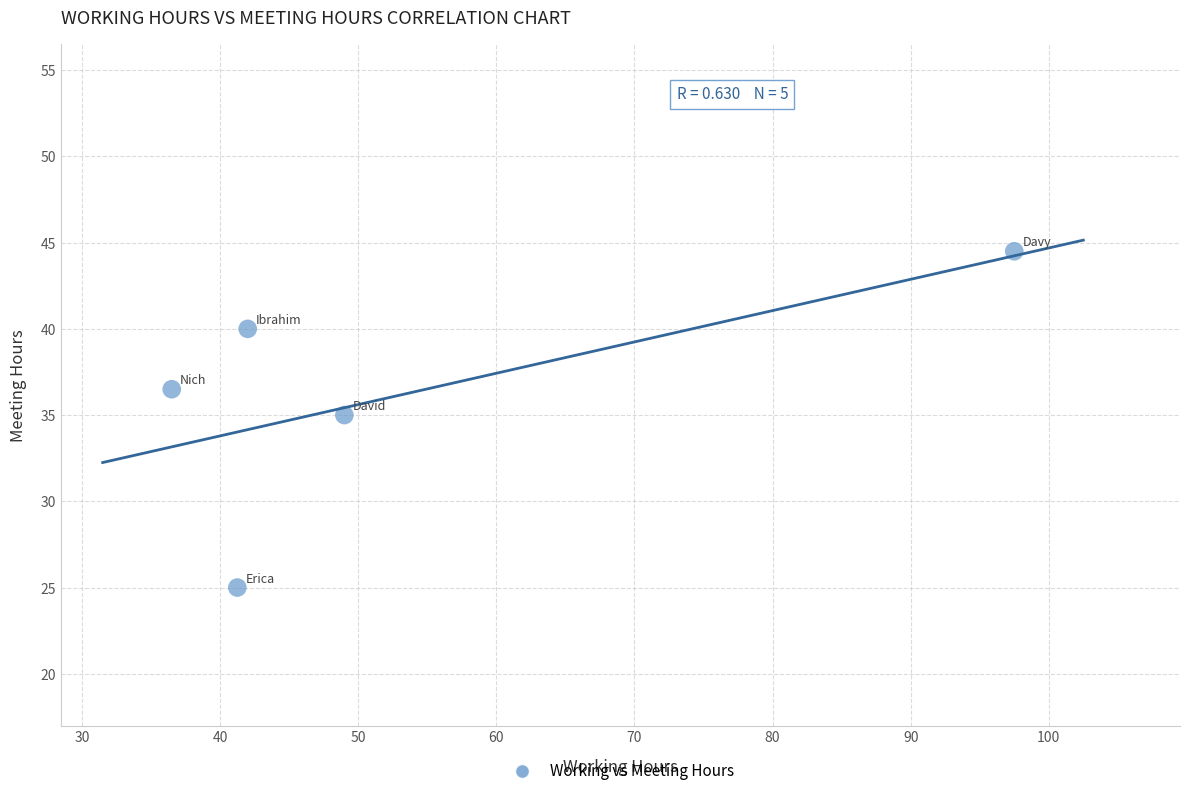

What is the range of Y values (max minus min)?

19.5